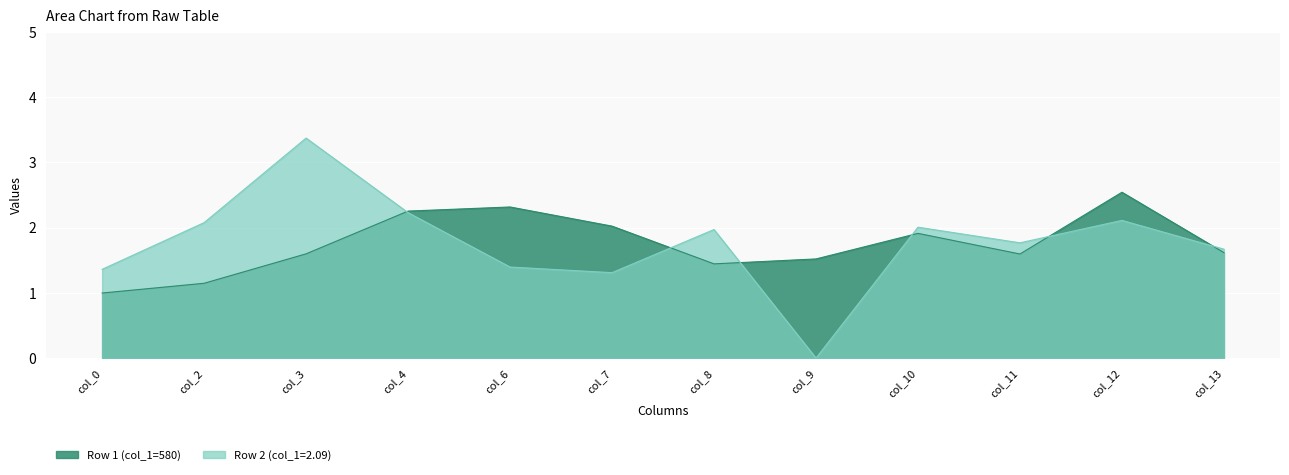

How many lines are shown in the chart?

2